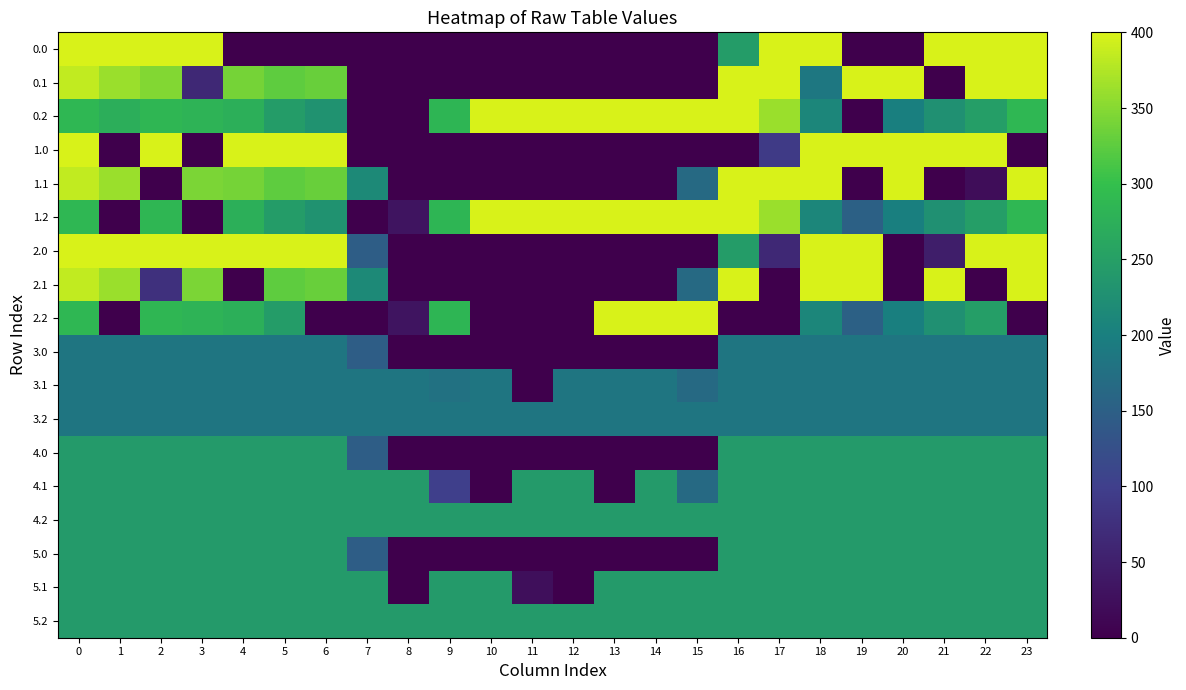

At which category does the chart reach its minimum across all series?

4